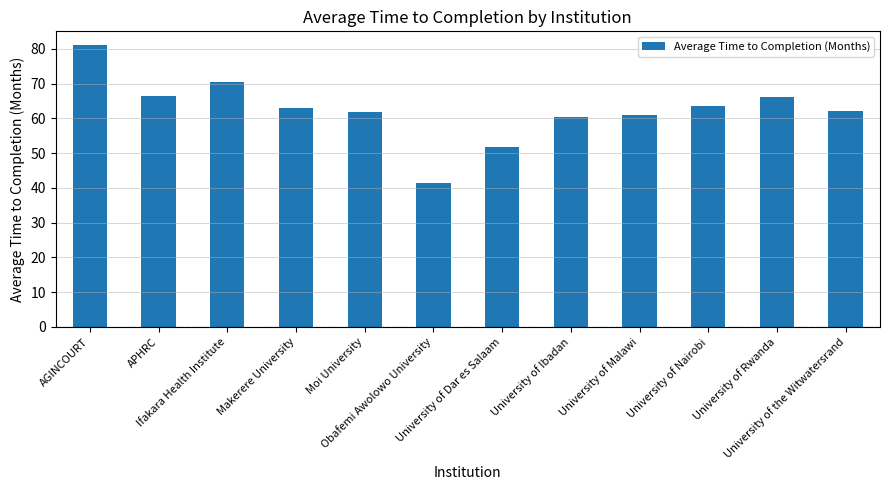

Does the chart contain stacked bars?

No